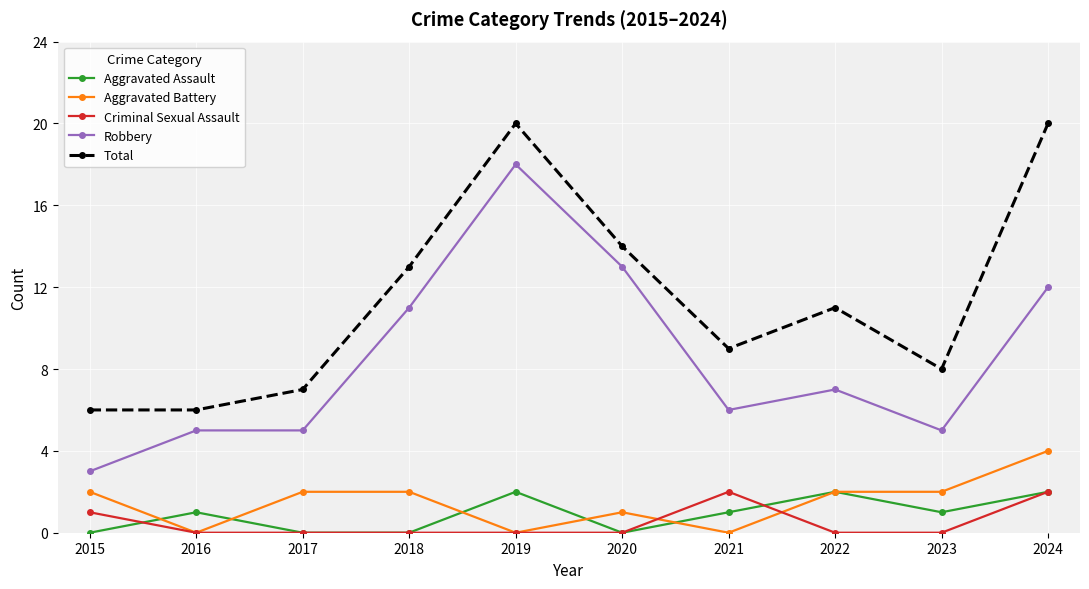

True or false: Total and Aggravated Battery cross at least once.

False